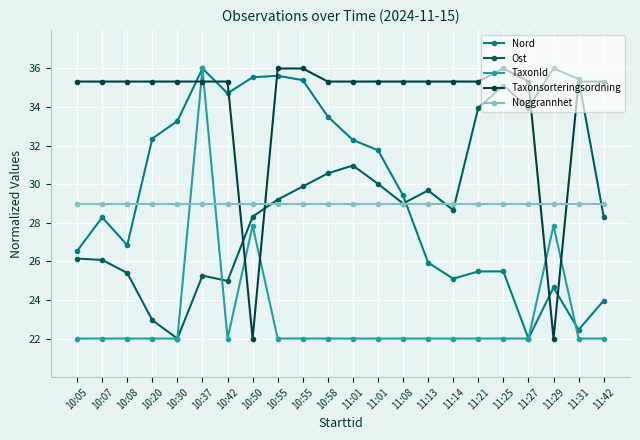

What are all the series names shown in the legend?

Nord, Ost, TaxonId, Taxonsorteringsordning, Noggrannhet